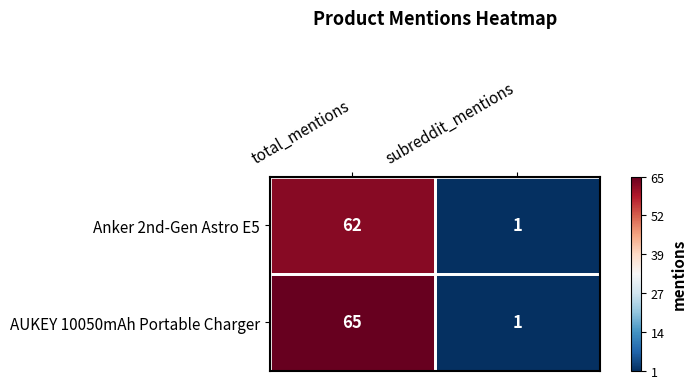

What is the total value across all series at subreddit_mentions?

2